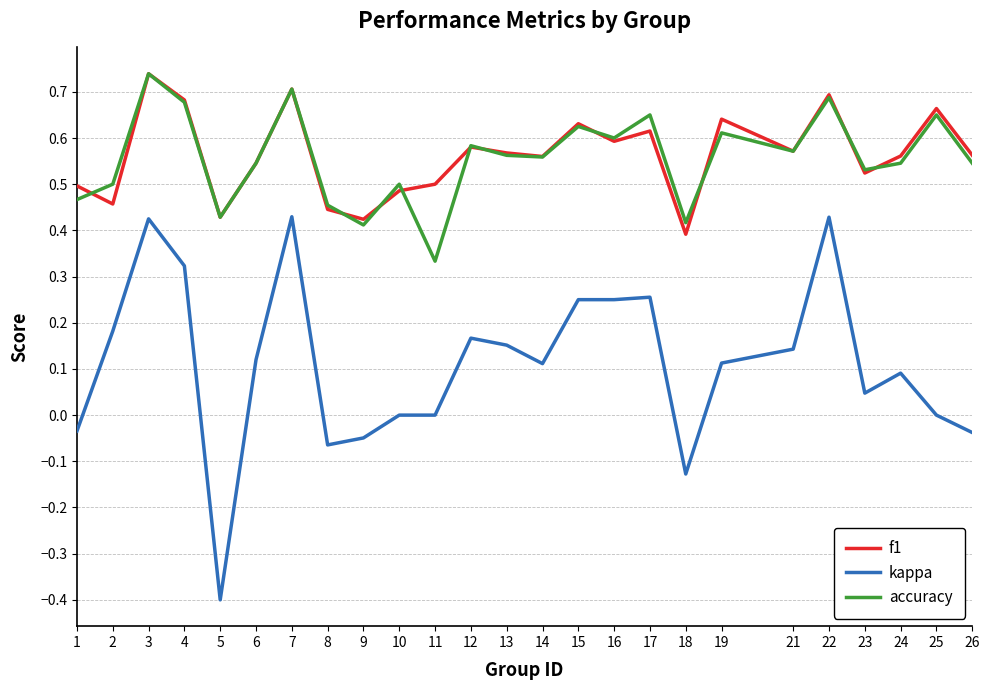

How many lines are shown in the chart?

3